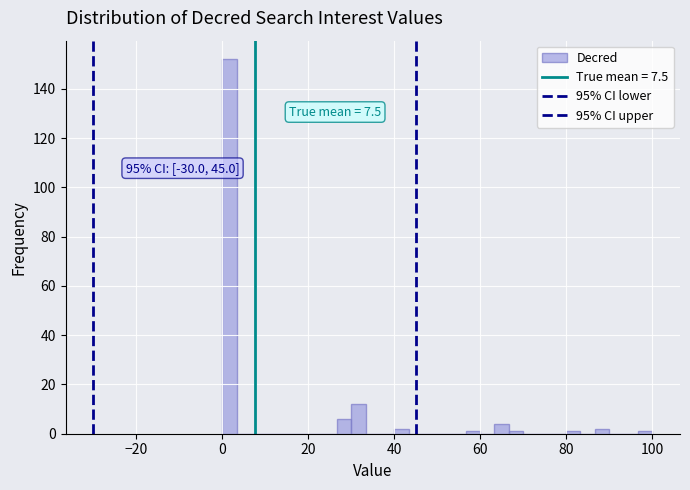

Around what value on the x-axis is the tallest bar? Give the approximate position of its centre, as read against the axis.

2